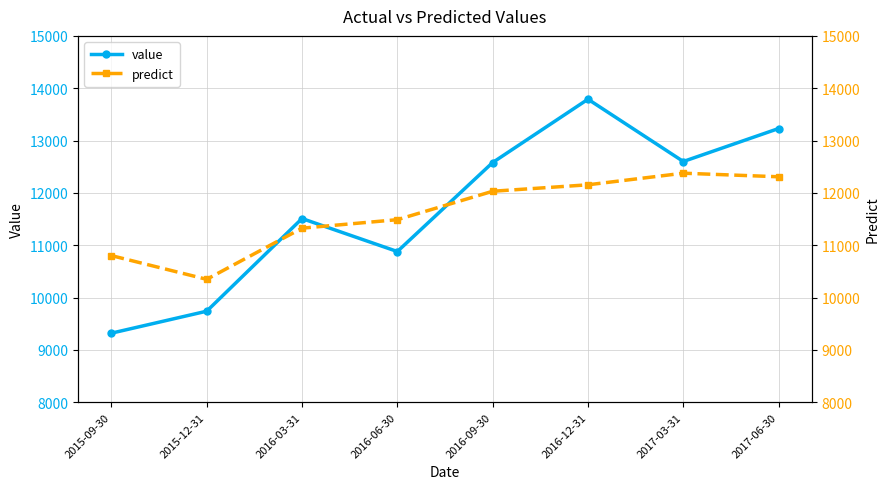

Which series has the largest total across all categories?

value